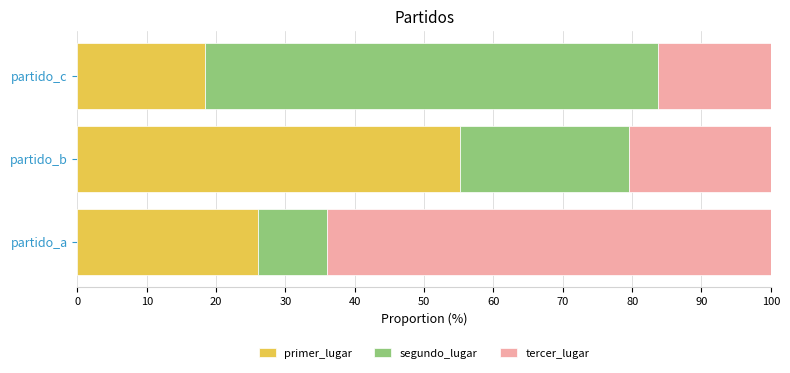

Count the number of categories in the chart.

3